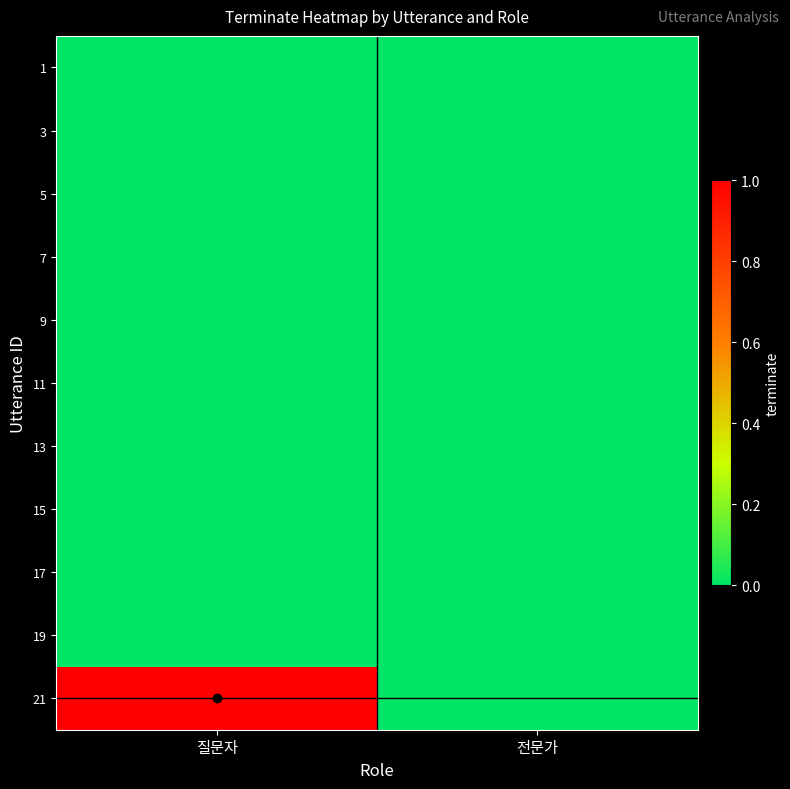

What is the difference between the highest and lowest values at 질문자?

1